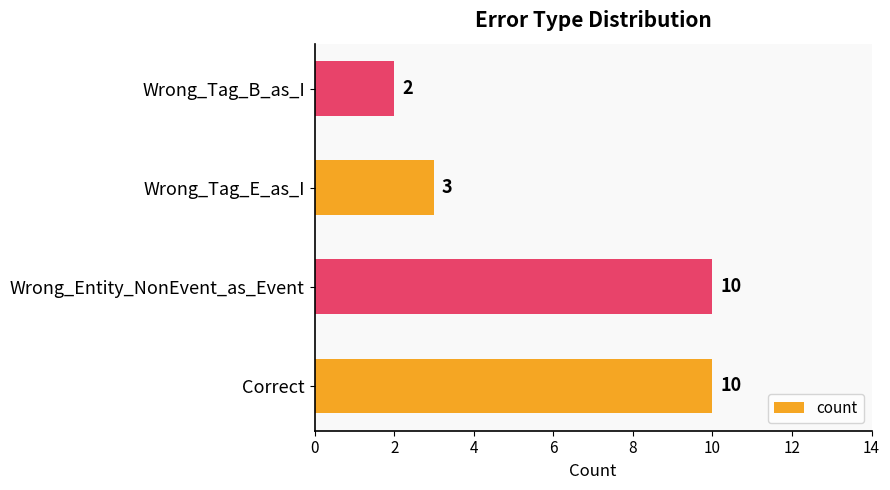

Are the bars grouped side by side (vs. stacked)?

No